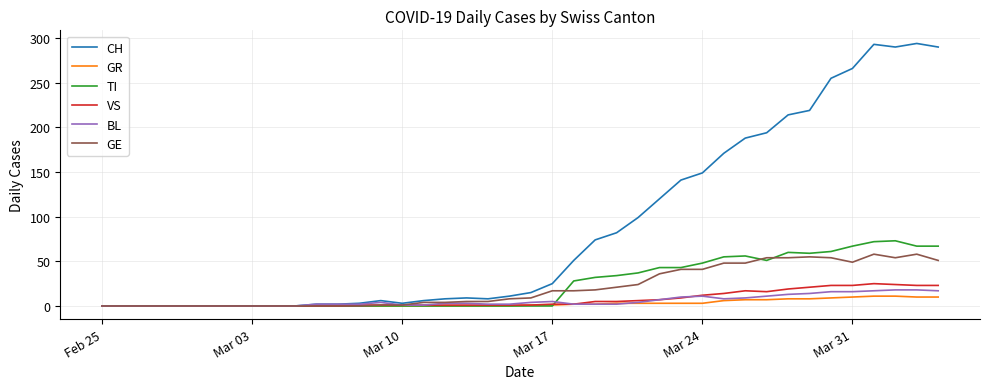

Which series has the widest spread of values?

CH